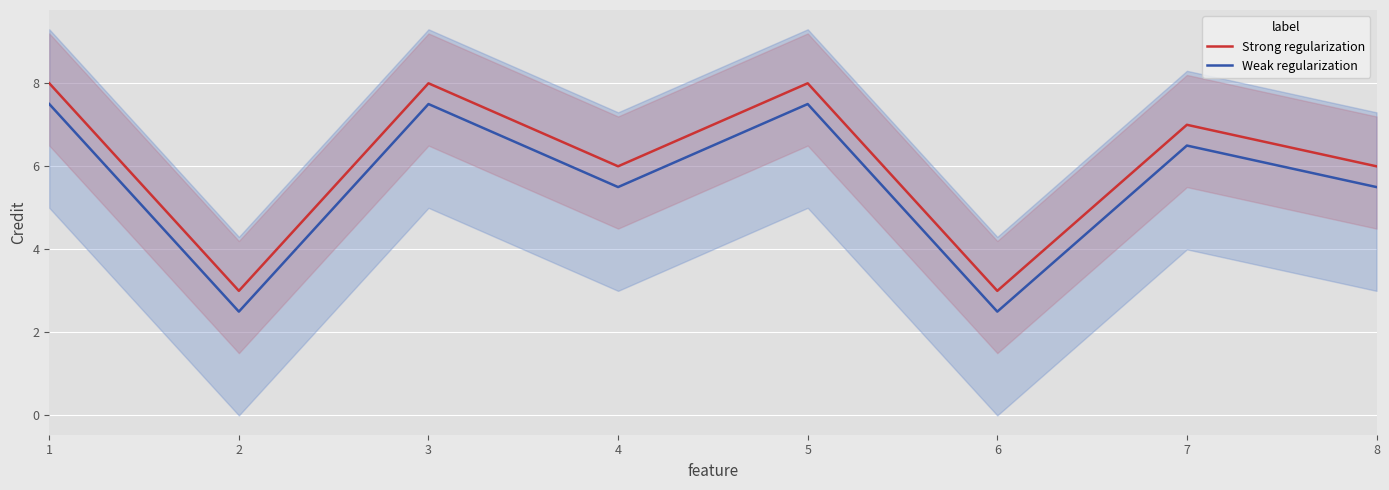

Reading left to right, what are all the values shown in this chart?

Strong regularization: 8.0	3.0	8.0	6.0	8.0	3.0	7.0	6.0
Weak regularization: 7.5	2.5	7.5	5.5	7.5	2.5	6.5	5.5